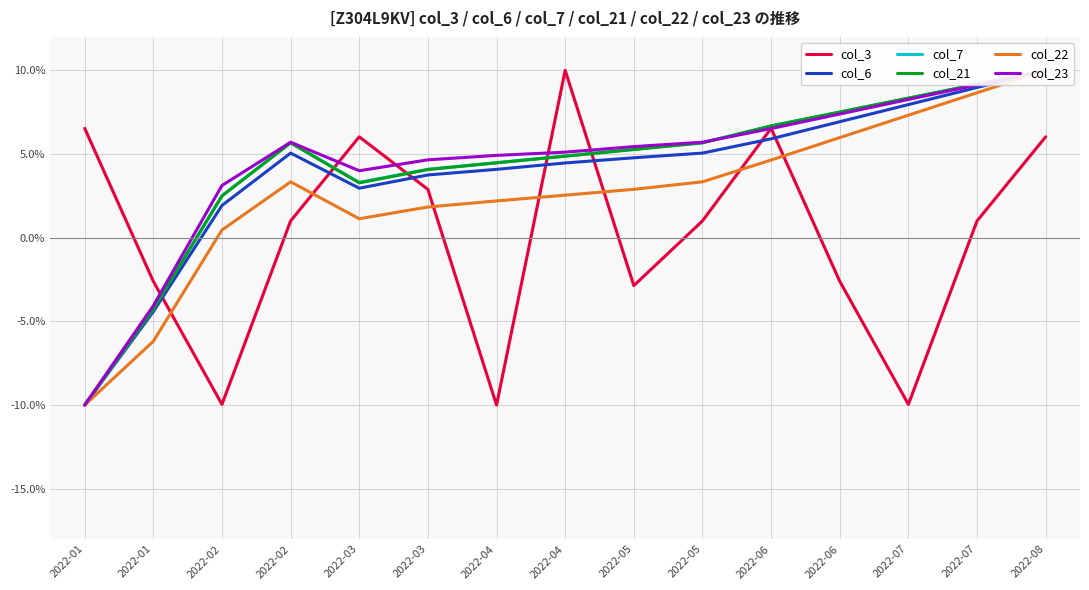

Is it true that col_6 equals 4.6 at 2022-06?

False